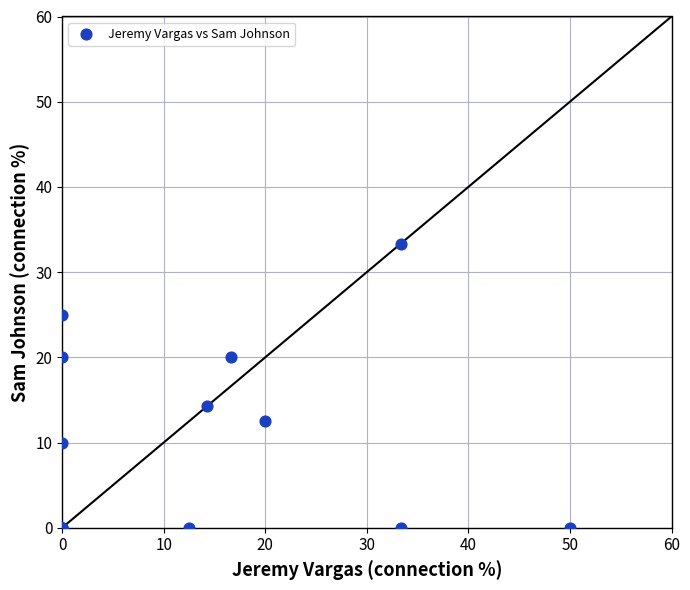

What Y value in the scatter plot is closest to 16?

14.3